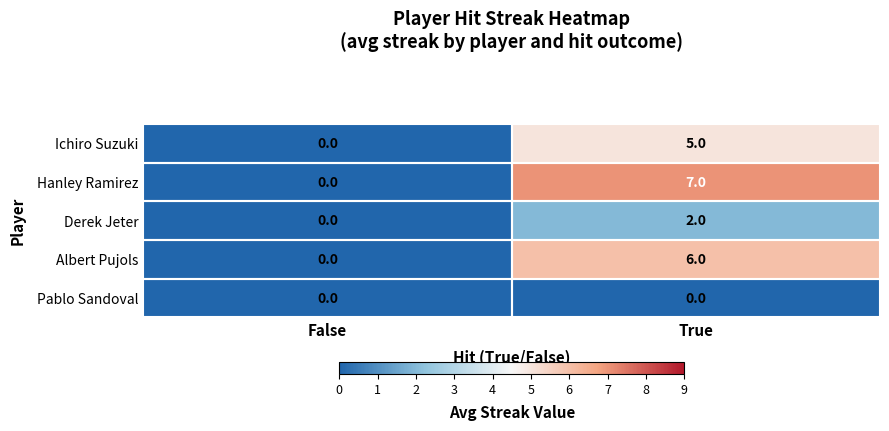

What is the difference between the maximum and minimum values in the Albert Pujols series?

6